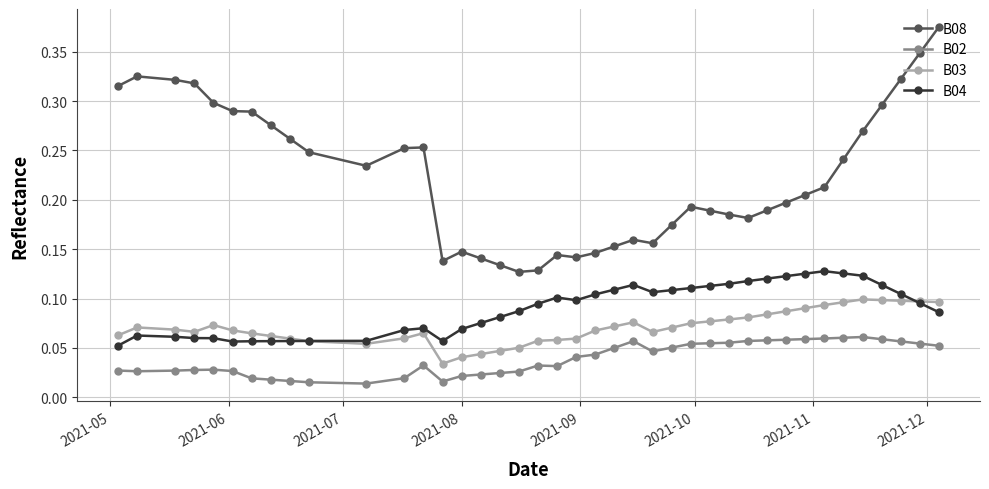

Which series has the largest total across all categories?

B08